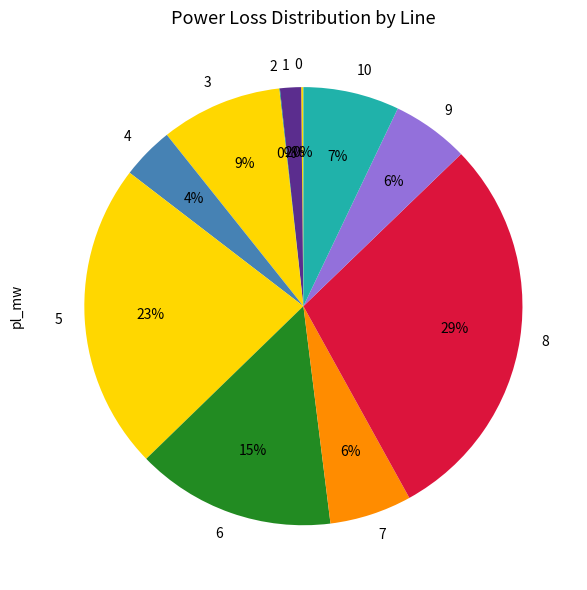

To the nearest percent, what percentage of the pie is 7?

6%